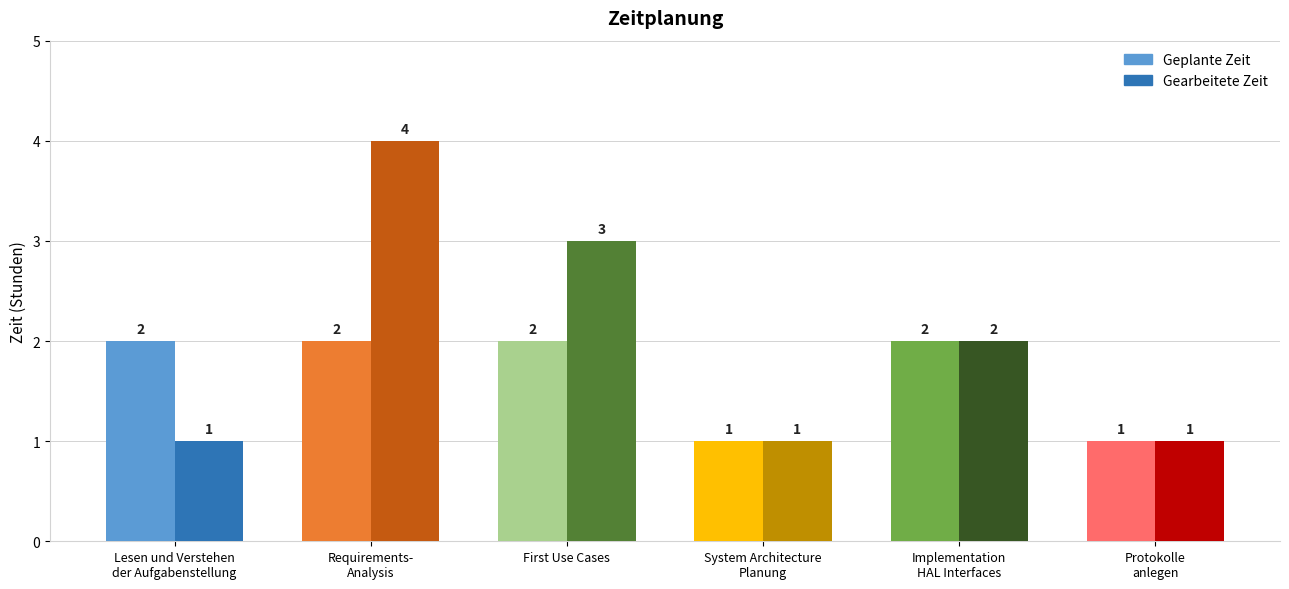

Reading right to left, list all the values displayed in this chart.

Geplante Zeit: 1	2	1	2	2	2
Gearbeitete Zeit: 1	2	1	3	4	1